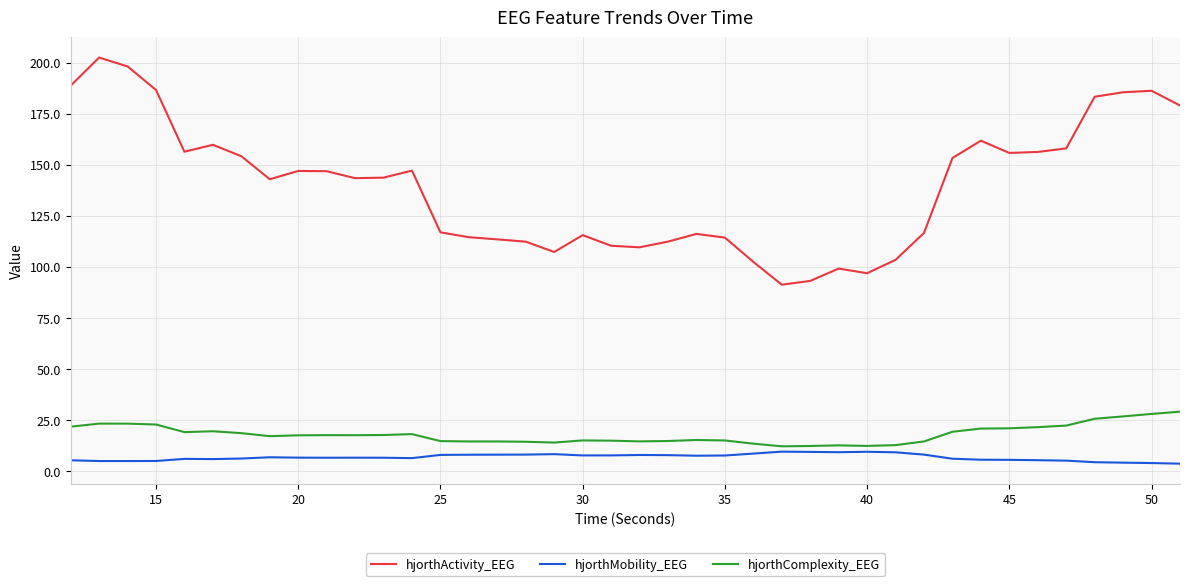

How many categories are shown in the chart?

40